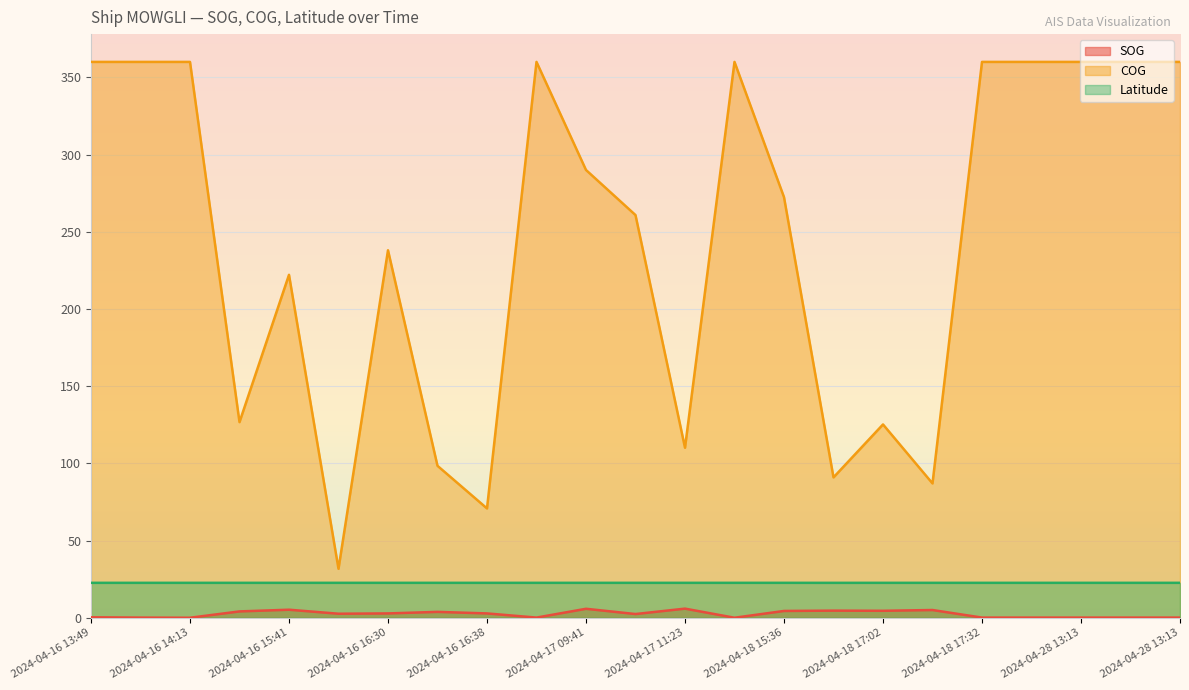

What are all the series names shown in the legend?

SOG, COG, Latitude